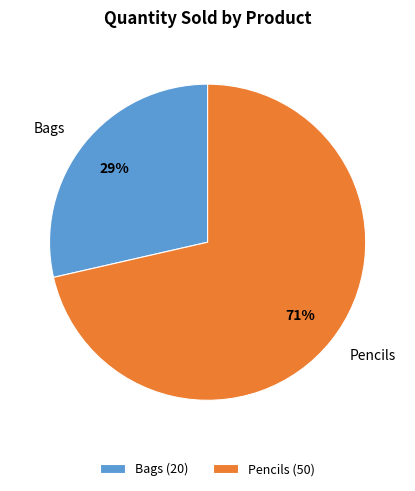

To the nearest percent, what is the average slice percentage?

50%